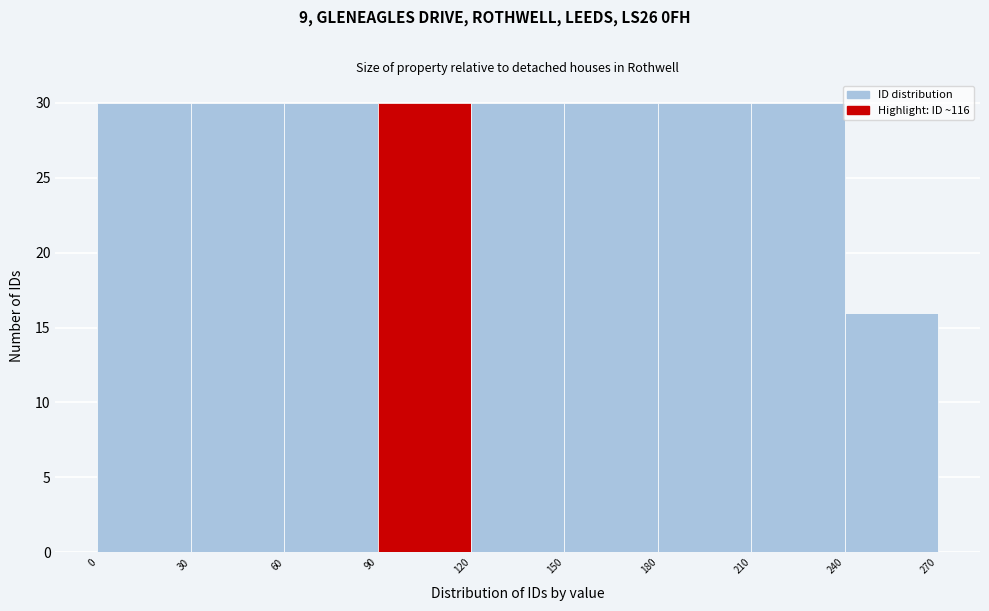

What is the height of the bar covering 210 to 240 on the x-axis? The values are not printed on the chart, so give them approximately, as read against the axis.

30